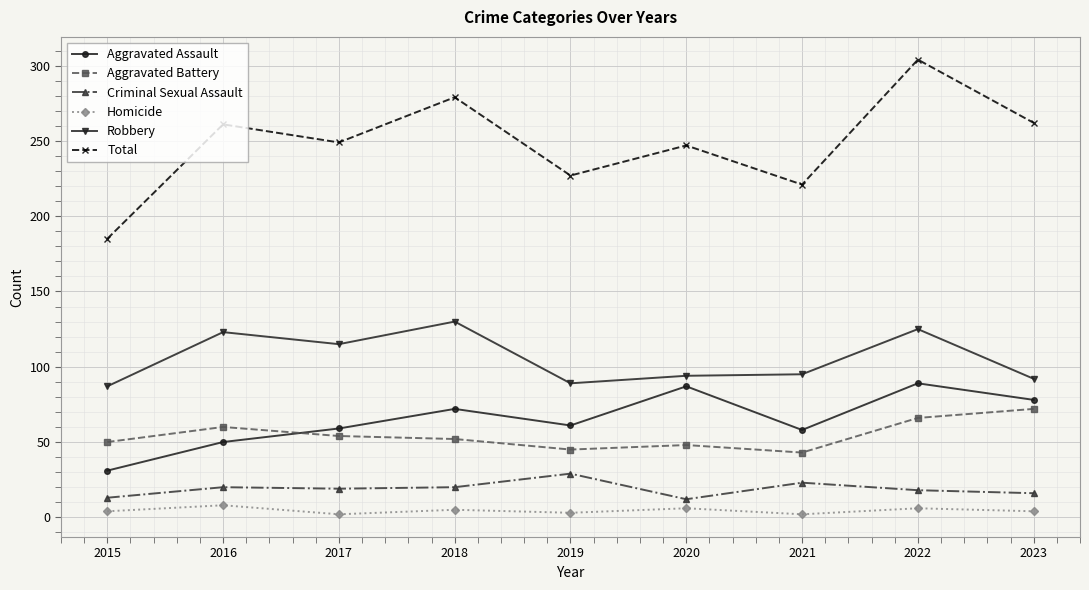

At 2018, list the series in order from largest to smallest.

Total, Robbery, Aggravated Assault, Aggravated Battery, Criminal Sexual Assault, Homicide